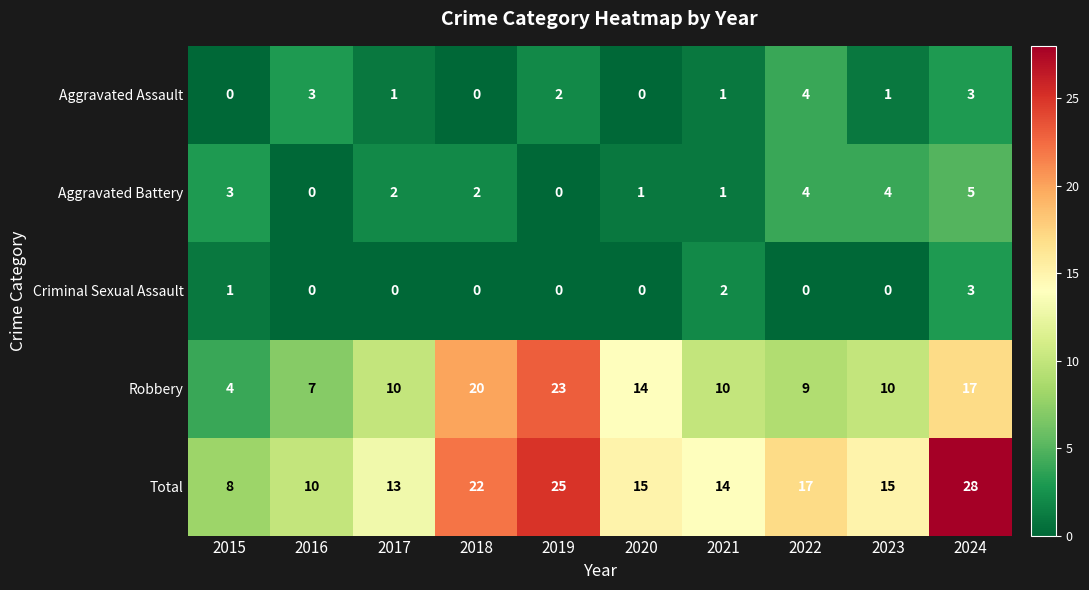

What is the difference between the second highest and second lowest values in the Robbery series?

13